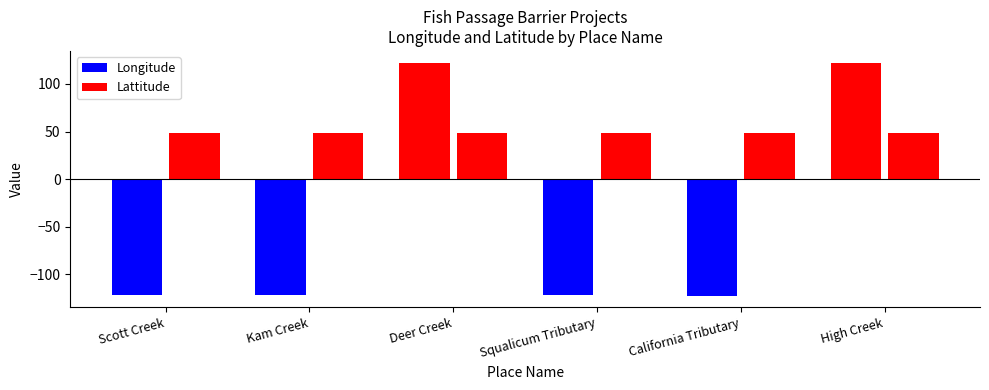

What is the label of the 3rd bar from the right?

Squalicum Tributary